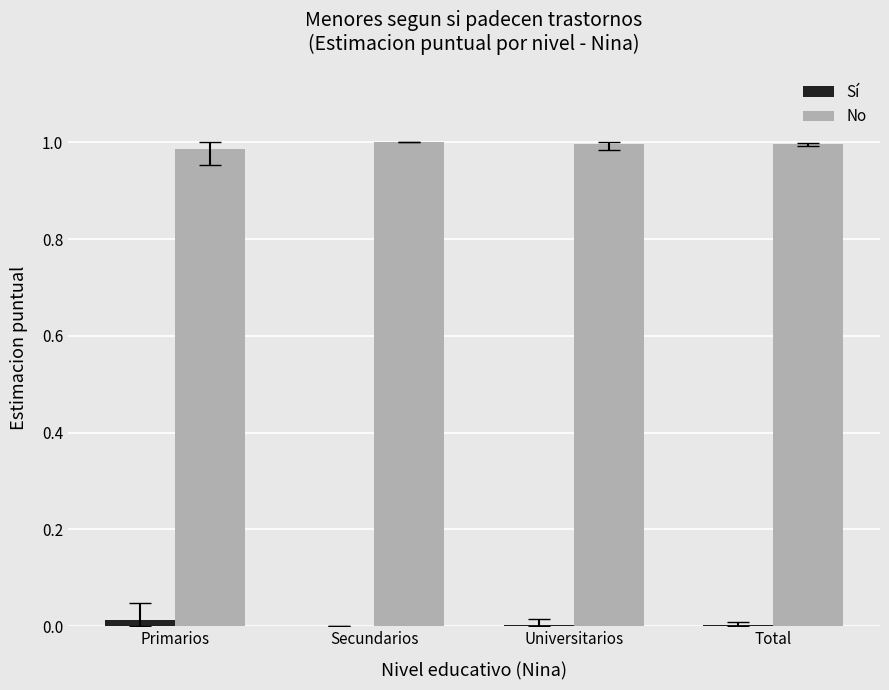

True or false: No has a value of 0.5 at Universitarios.

False